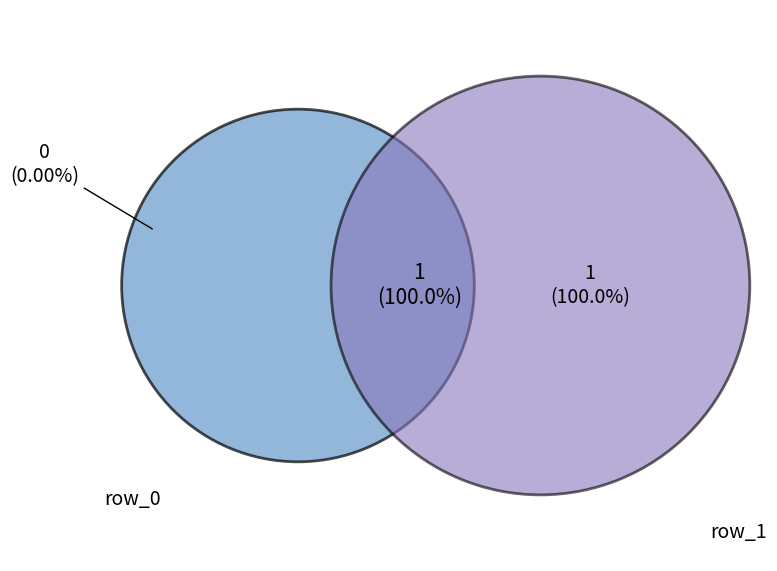

To the nearest percent, what portion does row_1 represent?

100%